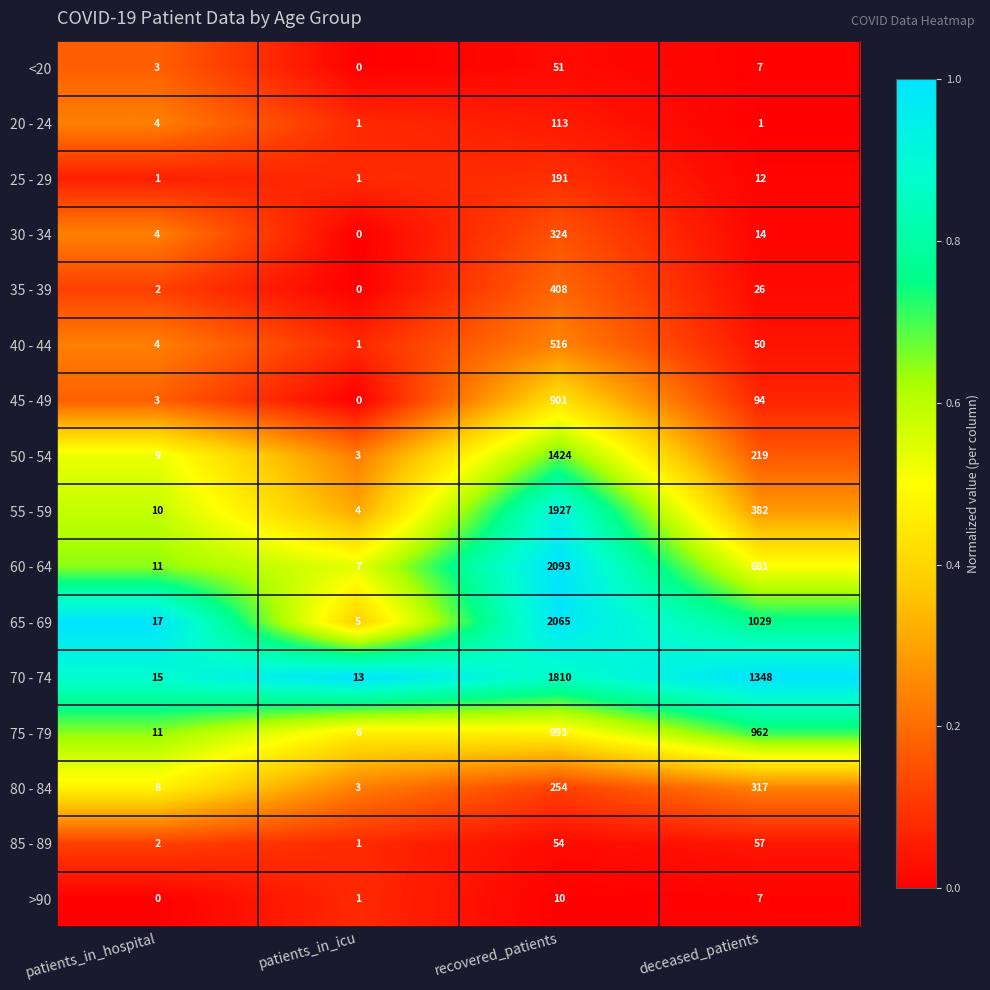

The value of 45 - 49 at patients_in_icu is -595. True or false?

False